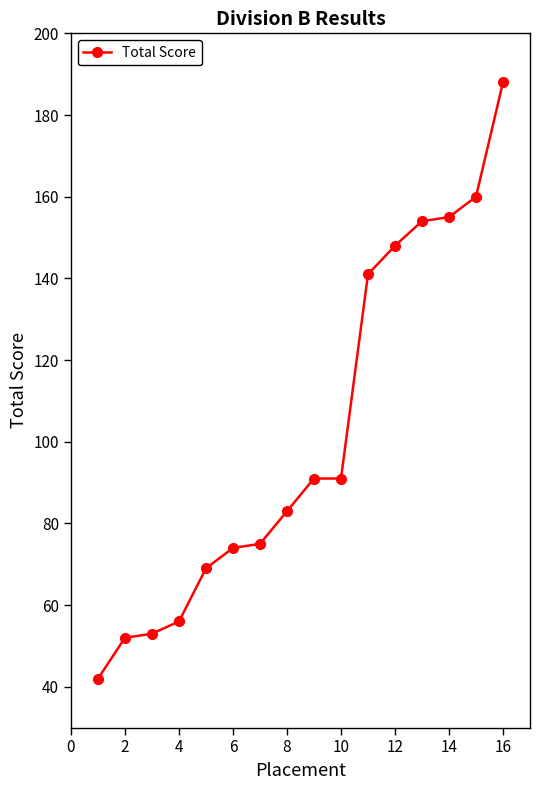

What is the difference between the maximum and minimum values?

146